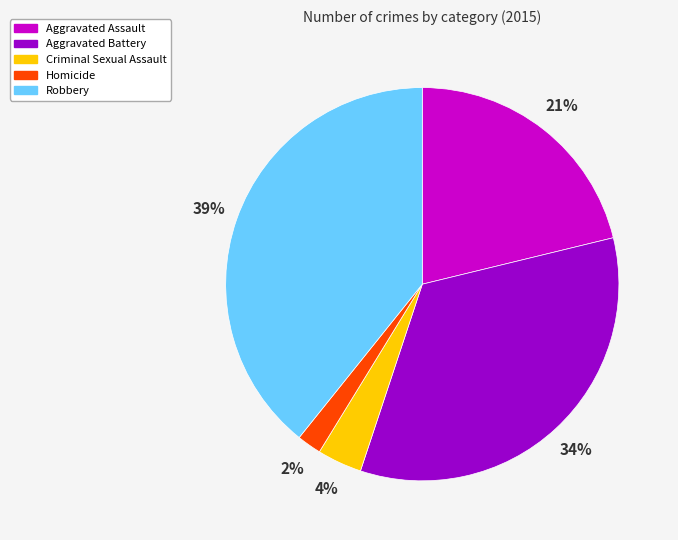

What percentage is the Aggravated Battery slice, to the nearest percent?

34%